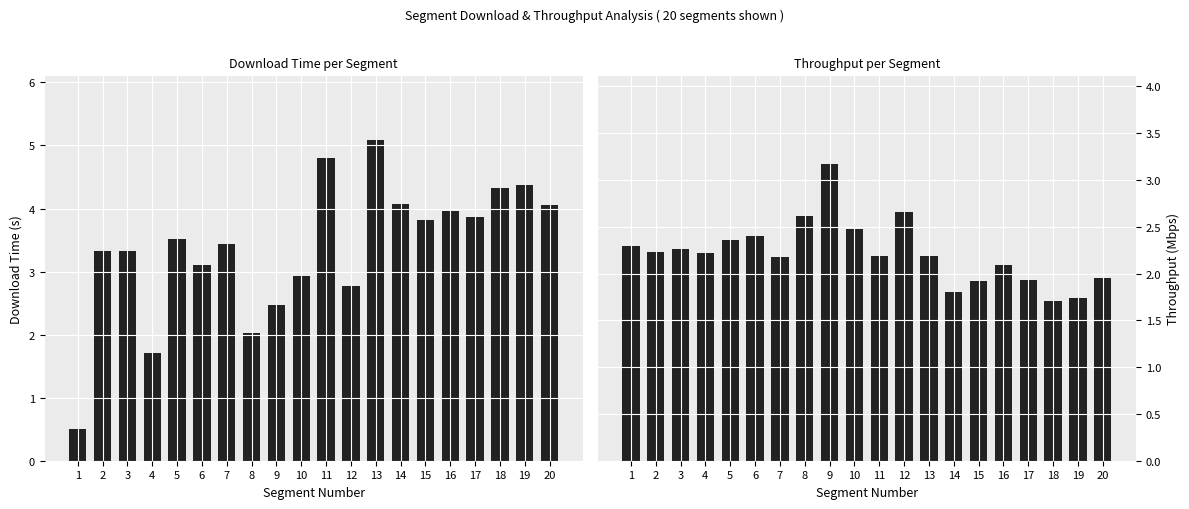

Reading left to right, what are all the values shown in this chart?

downloadT: 1=0.5	2=3.3	3=3.3	4=1.7	5=3.5	6=3.1	7=3.4	8=2.0	9=2.5	10=2.9	11=4.8	12=2.8	13=5.1	14=4.1	15=3.8	16=4.0	17=3.9	18=4.3	19=4.4	20=4.1
throughput: 1=2.3	2=2.2	3=2.3	4=2.2	5=2.4	6=2.4	7=2.2	8=2.6	9=3.2	10=2.5	11=2.2	12=2.7	13=2.2	14=1.8	15=1.9	16=2.1	17=1.9	18=1.7	19=1.7	20=2.0